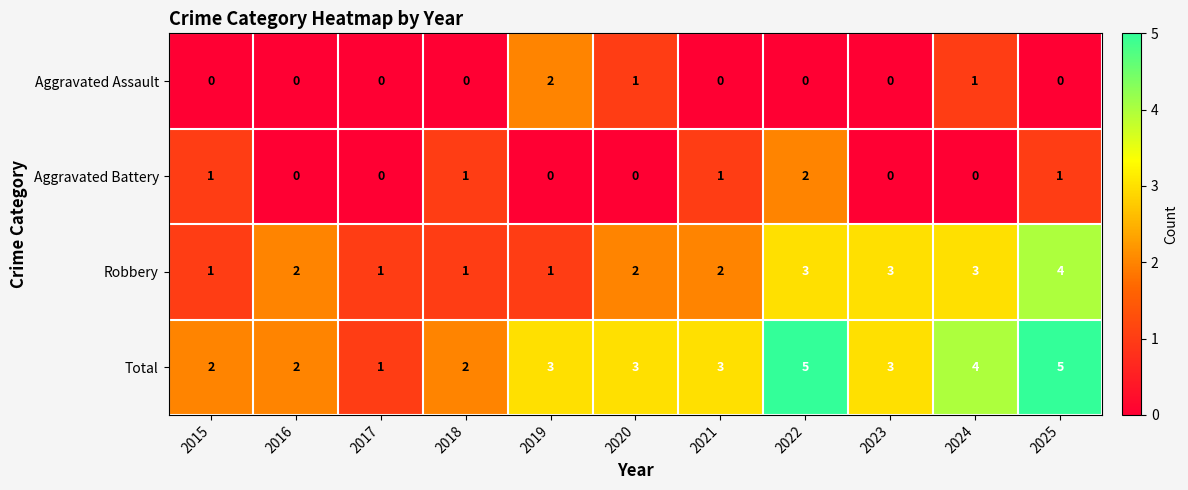

At 2019, list the series in order from smallest to largest.

Aggravated Battery, Robbery, Aggravated Assault, Total